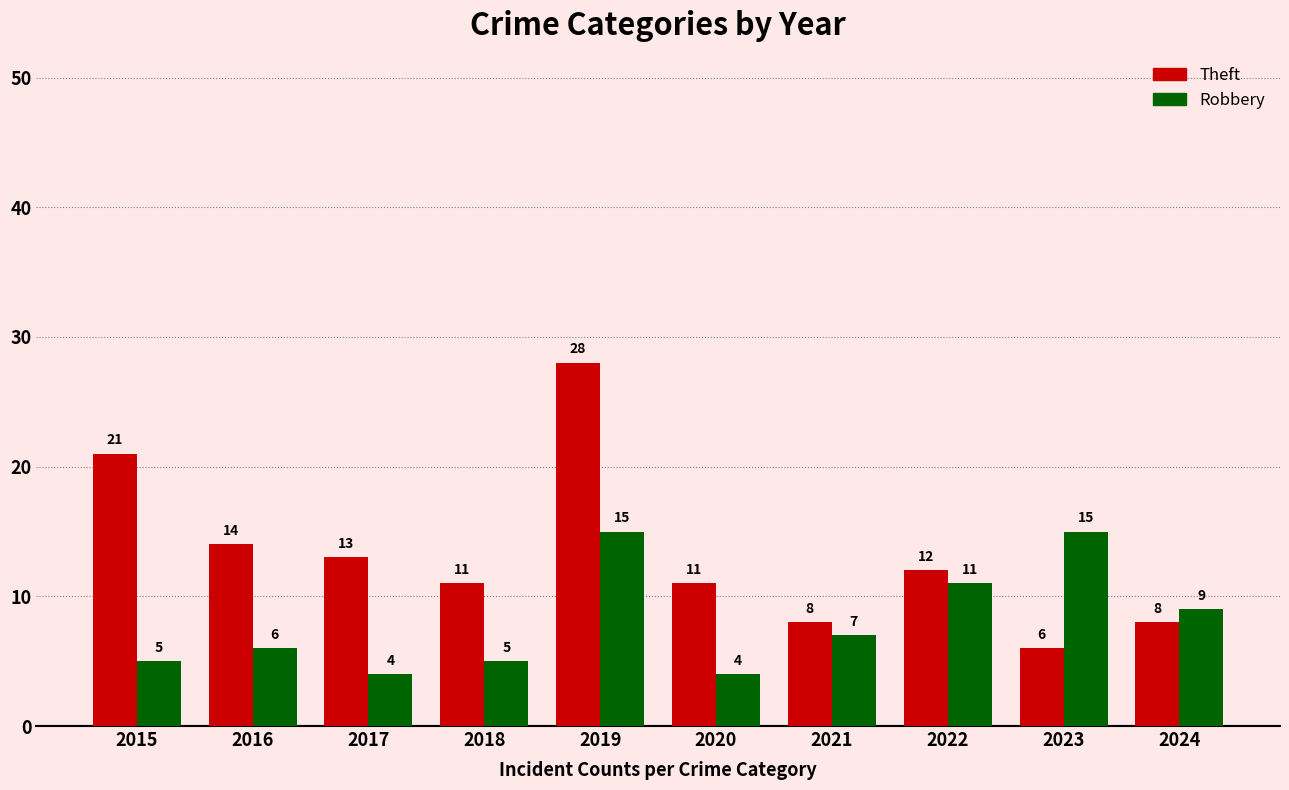

Reading left to right, extract all data points from this chart.

Theft: 2015=21	2016=14	2017=13	2018=11	2019=28	2020=11	2021=8	2022=12	2023=6	2024=8
Robbery: 2015=5	2016=6	2017=4	2018=5	2019=15	2020=4	2021=7	2022=11	2023=15	2024=9